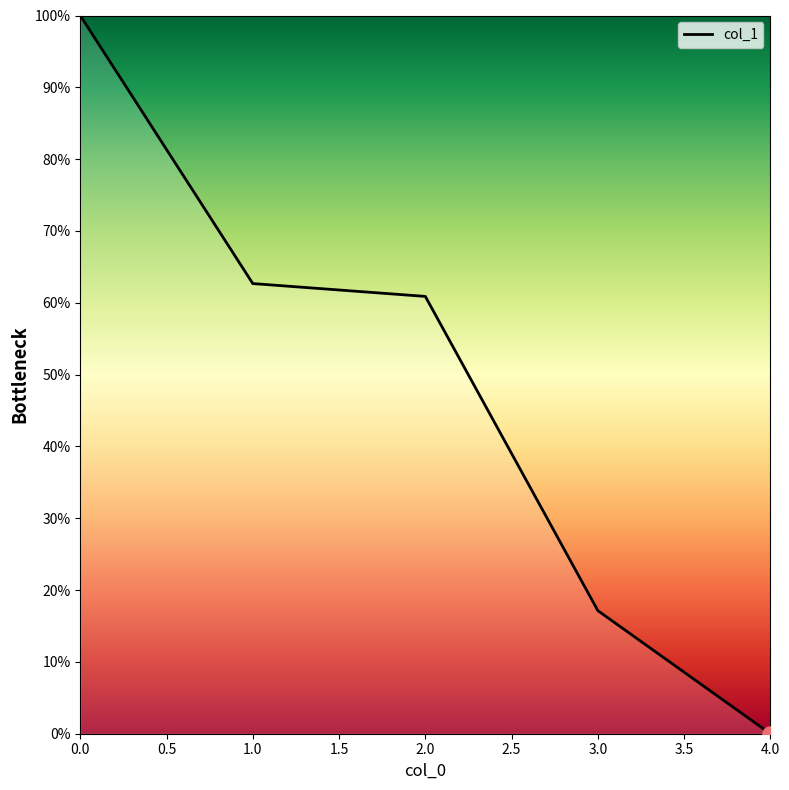

Between 2.0 and 4.0, which is larger?

2.0